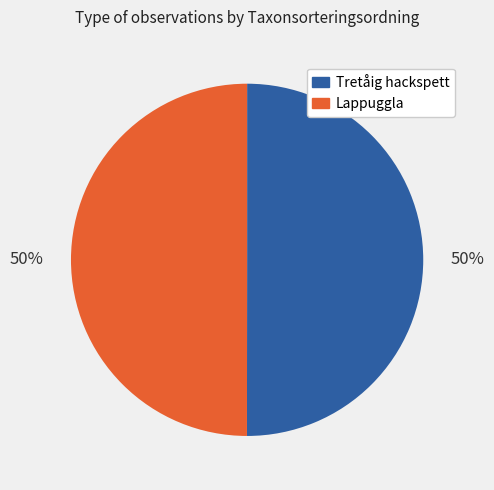

To the nearest percent, what is the average slice percentage?

50%